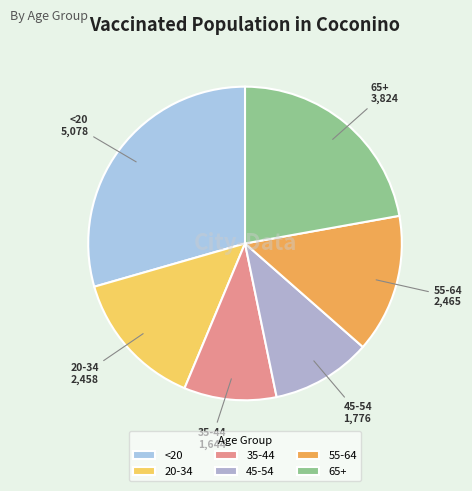

The 55-64 slice represents 14% of the pie. True or false?

True